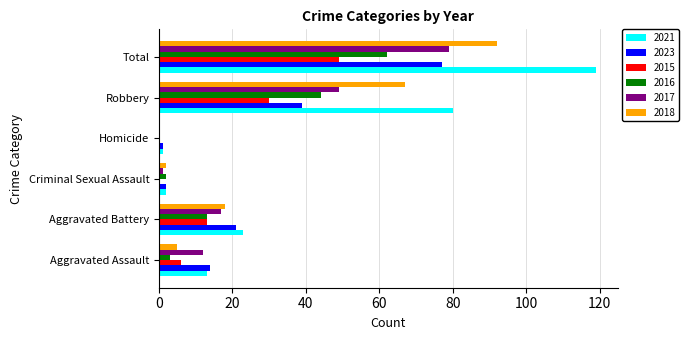

At which label is 2018 closest to 46?

Robbery